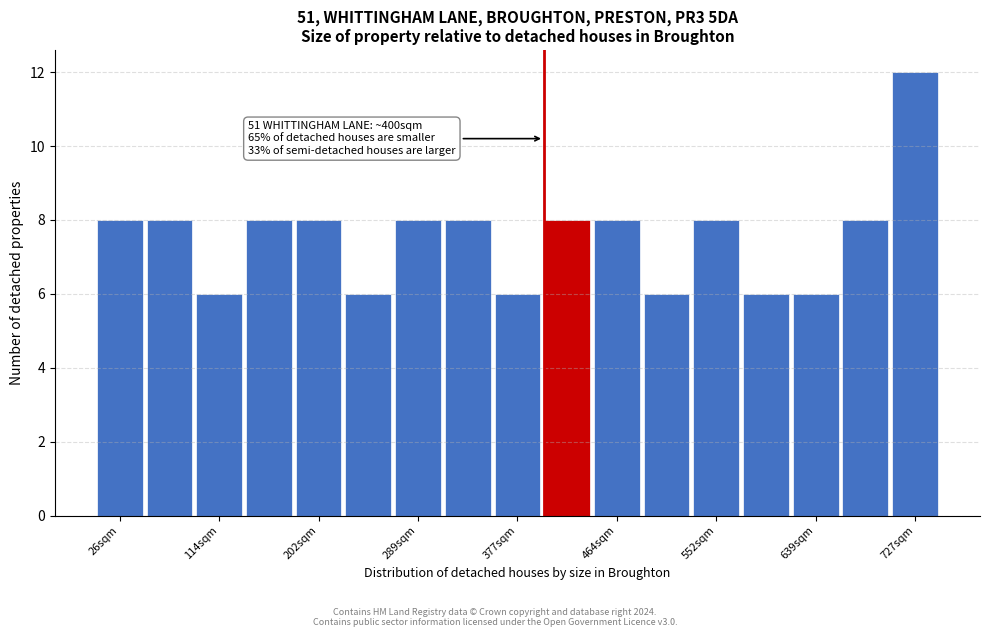

Over which range of the x-axis is the bar tallest?

710 to 750